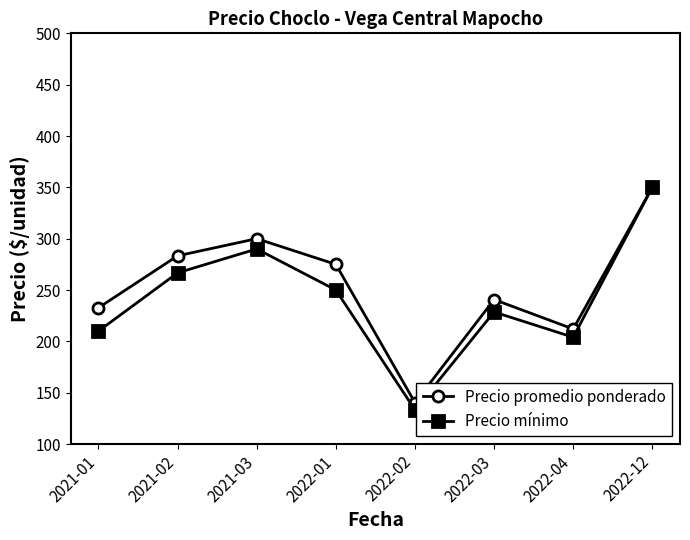

What is the smallest value displayed?

133.3